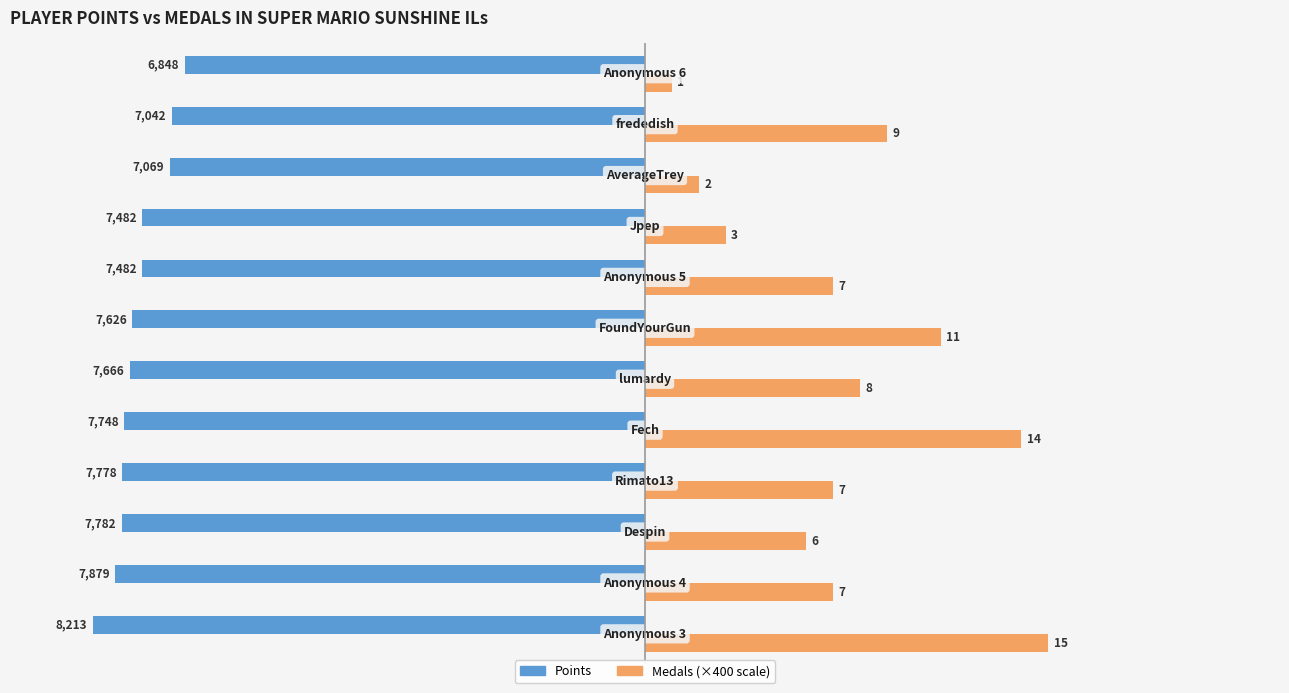

Reading left to right, list all the values displayed in this chart.

Points: 0=-8213	1=-7879	2=-7782	3=-7778	4=-7748	5=-7666	6=-7626	7=-7482	8=-7482	9=-7069	10=-7042	11=-6848
Medals (×400): 0=6000	1=2800	2=2400	3=2800	4=5600	5=3200	6=4400	7=2800	8=1200	9=800	10=3600	11=400